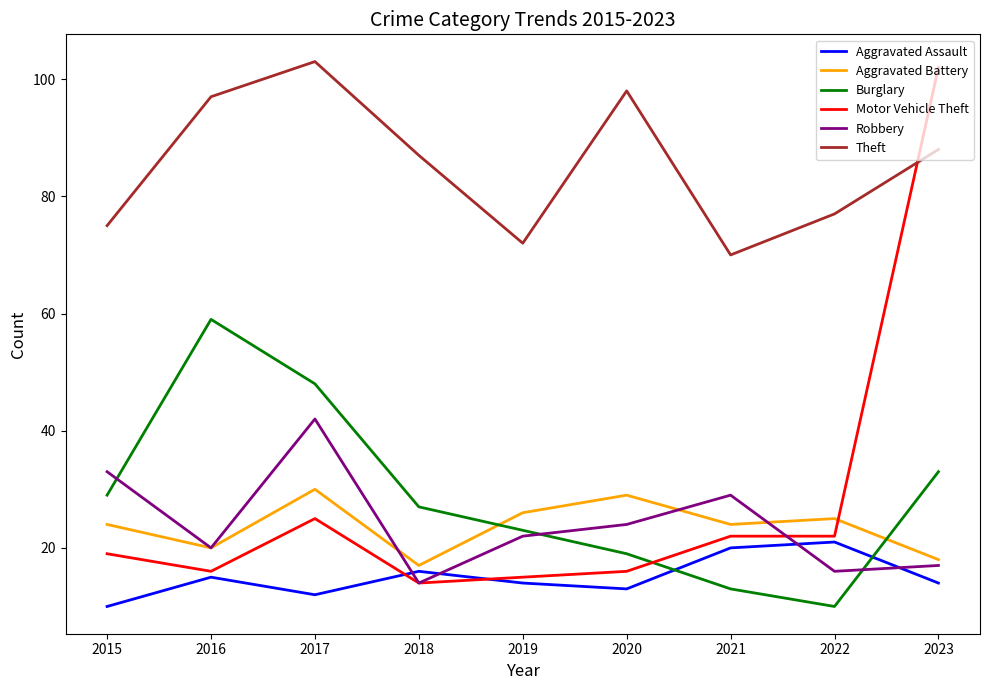

Which category has the lowest value in the Aggravated Assault series?

2015